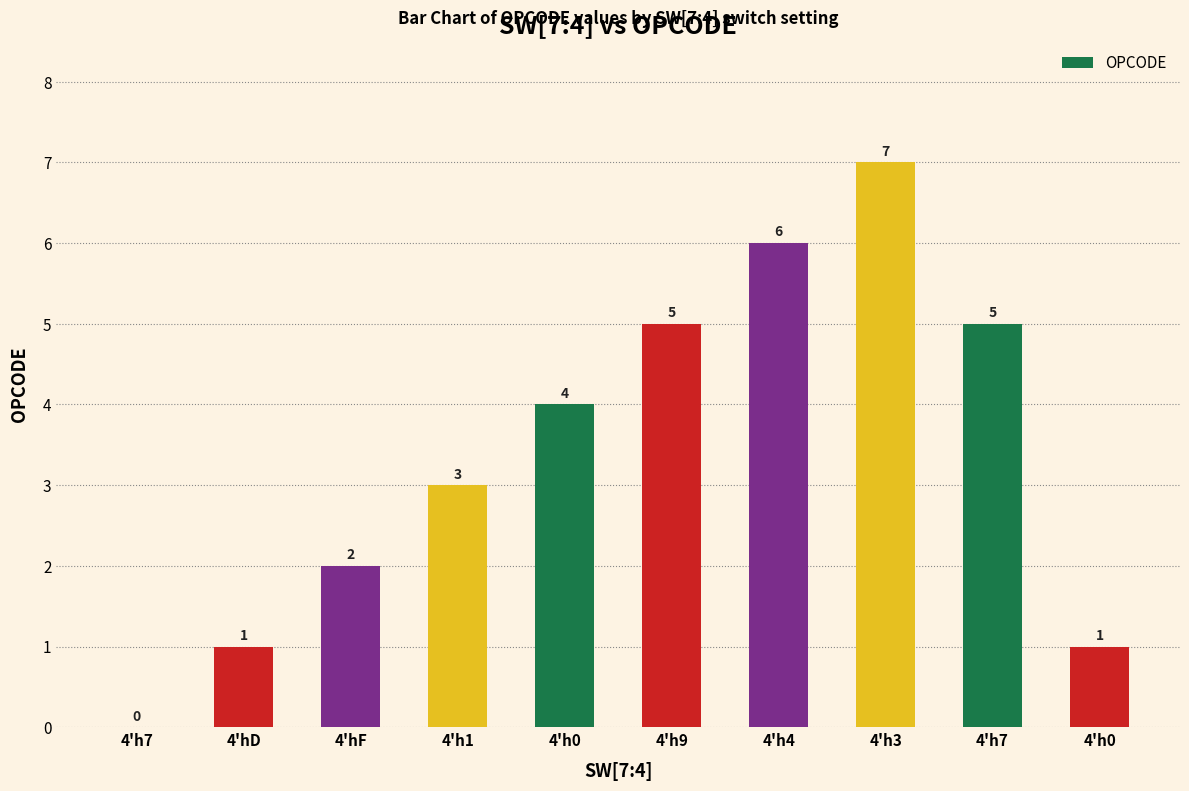

How many positive values are there?

9